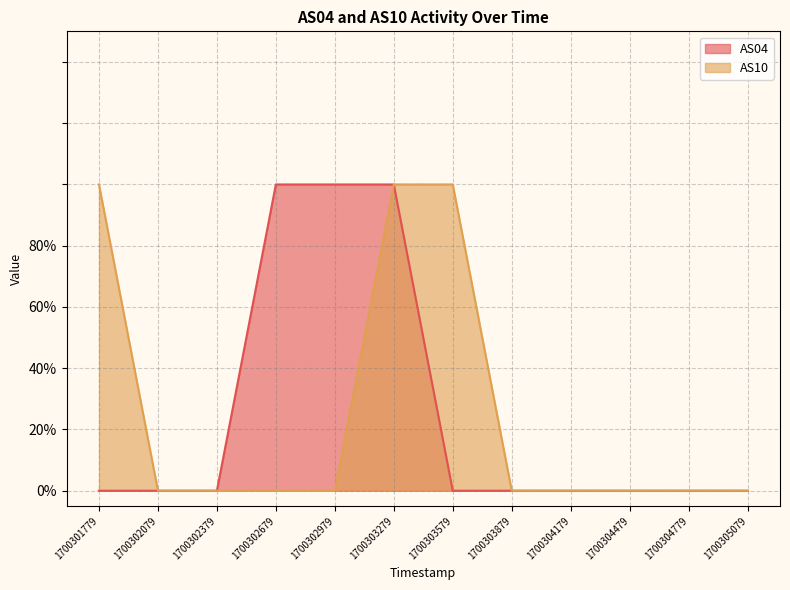

True or false: AS04 and AS10 cross at least once.

False